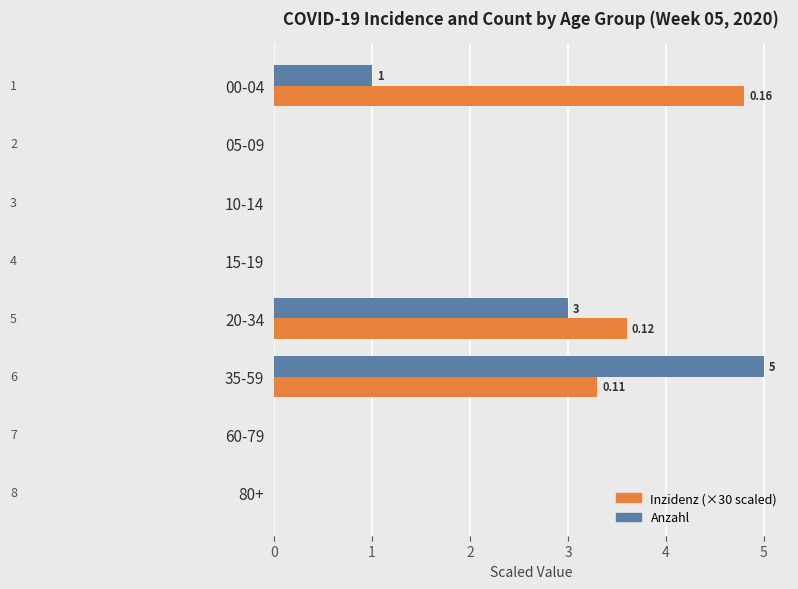

Count the number of categories in the chart.

8